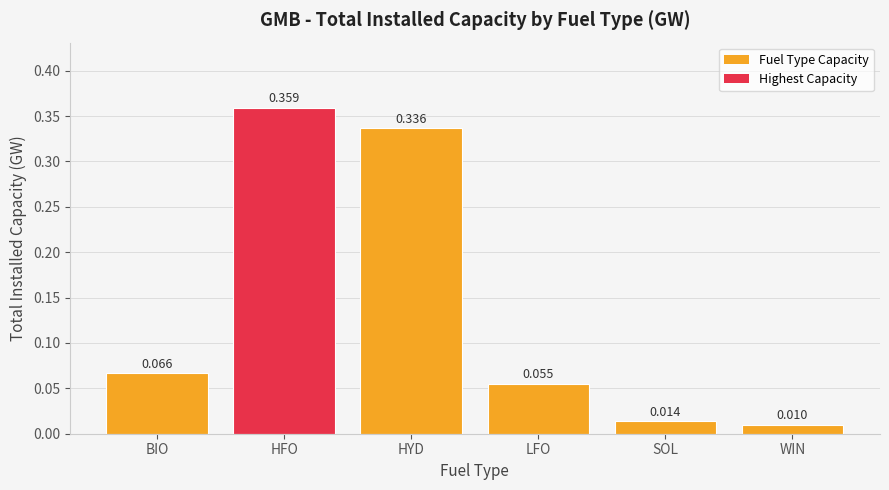

Which label corresponds to the smallest value in the chart?

WIN